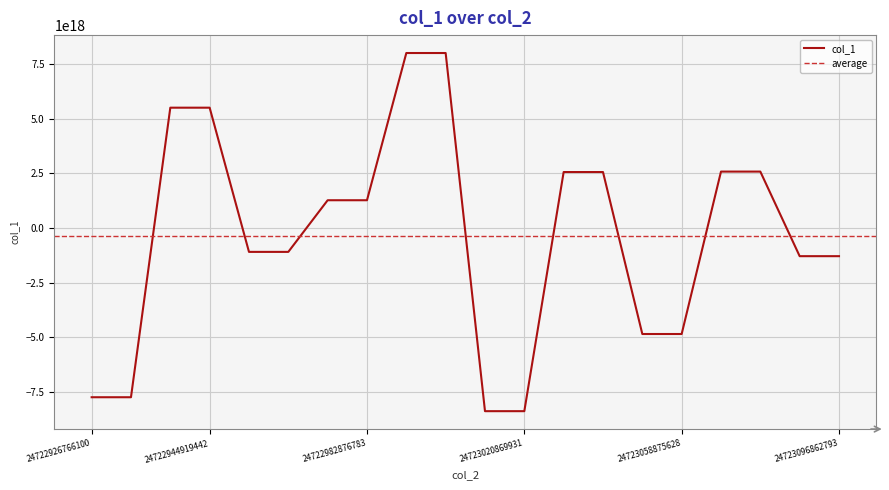

The value of col_1 at 24722944919442 is 7553739800737351680. True or false?

False